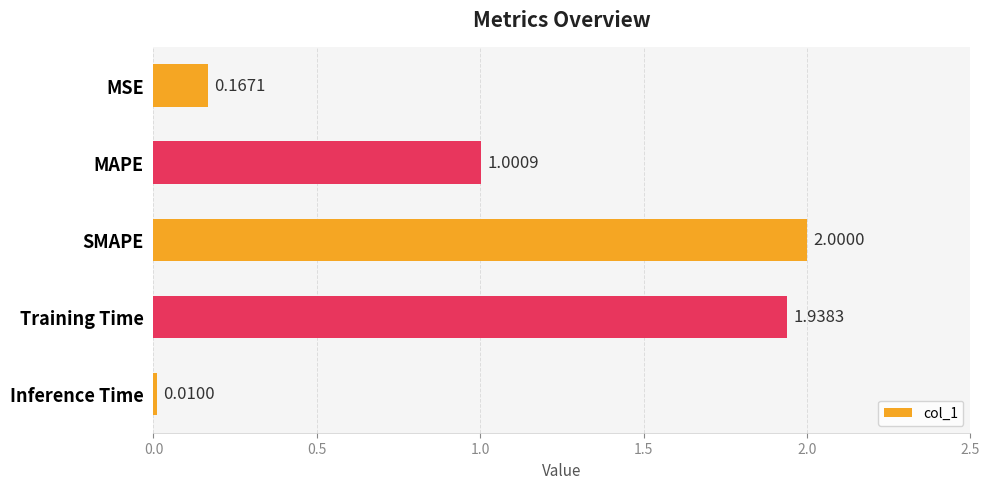

What is the change in value from MAPE to Inference Time?

-1.0